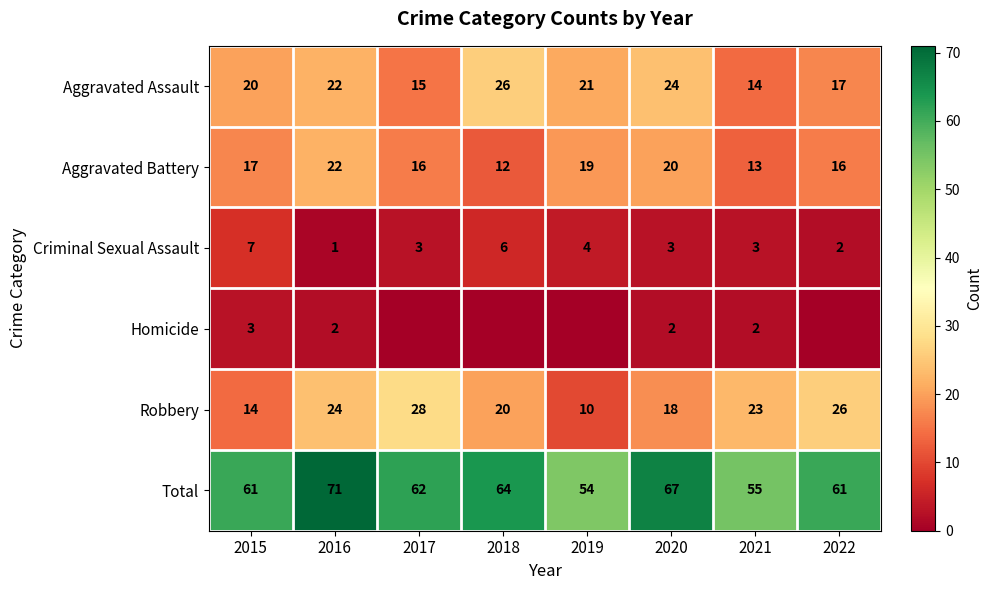

Is the value of Criminal Sexual Assault at 2015 greater than the value of Homicide at 2021?

Yes